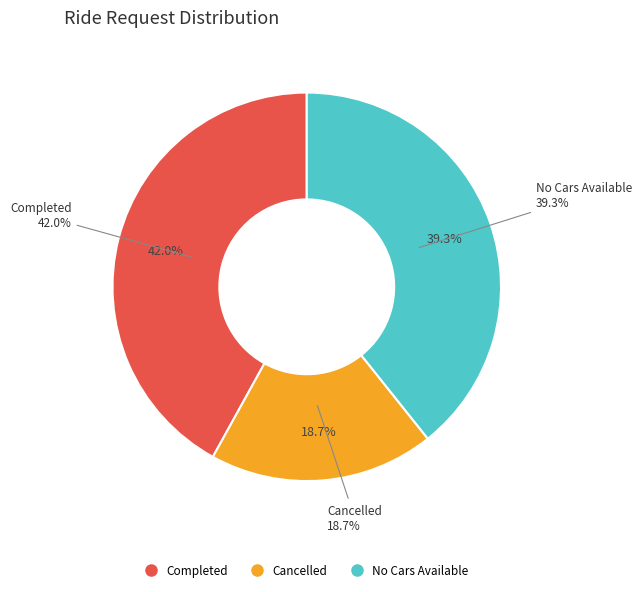

Between Completed and No Cars Available, which is larger?

Completed